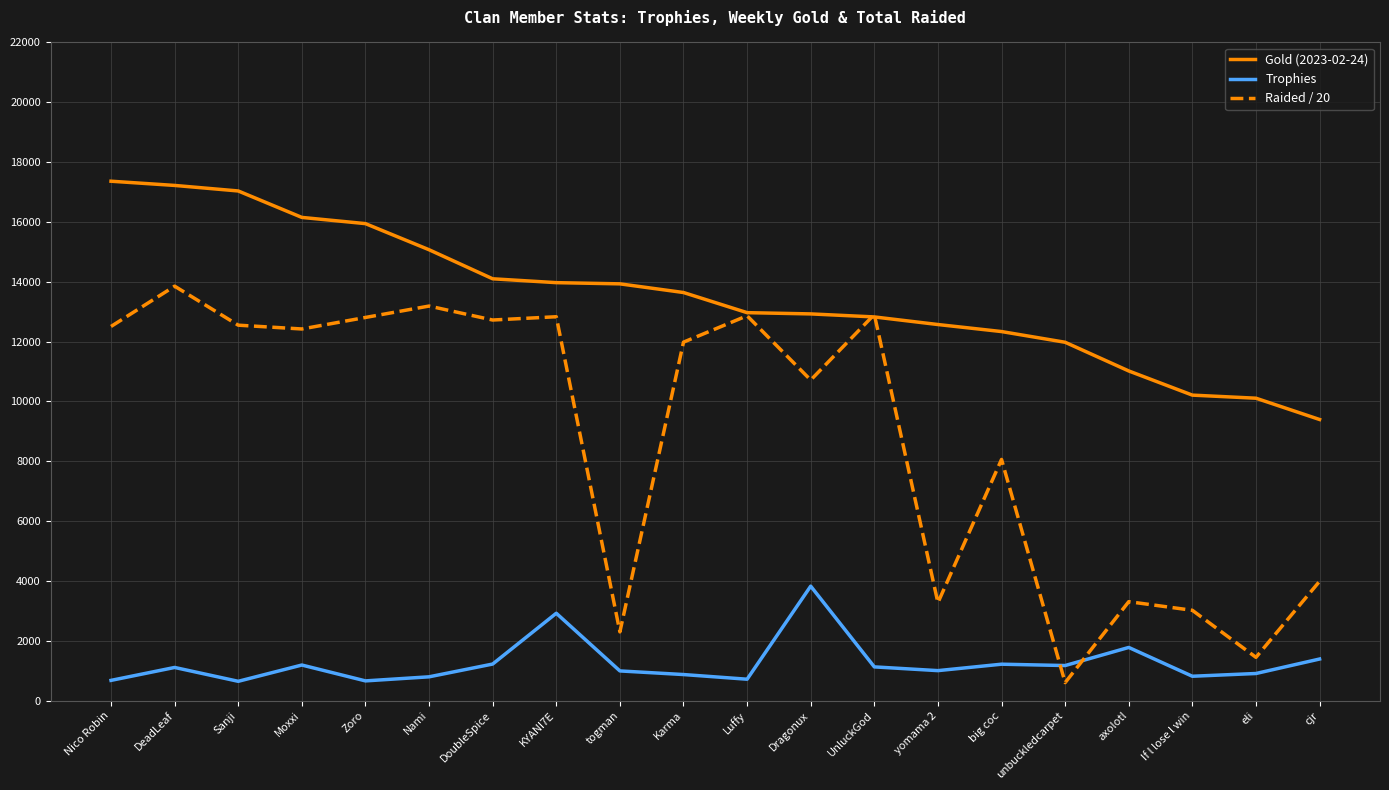

Rank the series by their average value, from highest to lowest.

Gold (2023-02-24), Raided / 20, Trophies